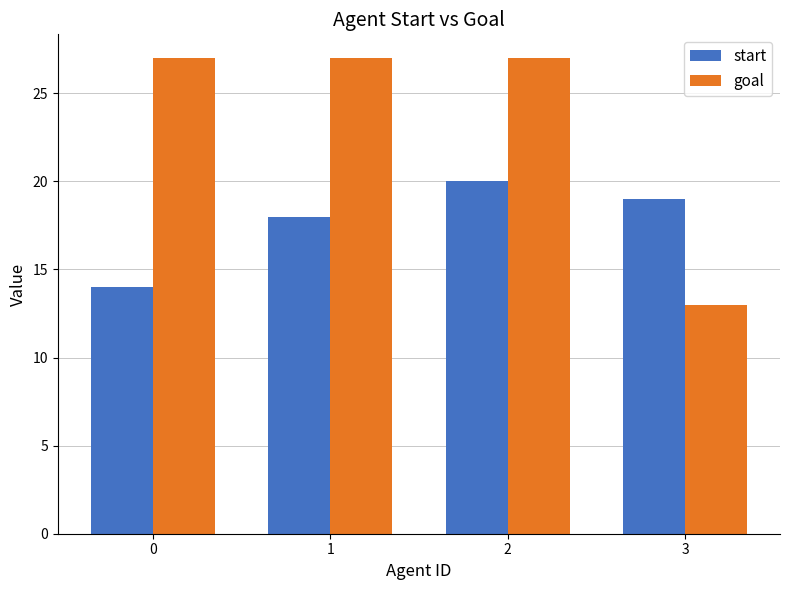

At how many categories does at least one series exceed 23?

3